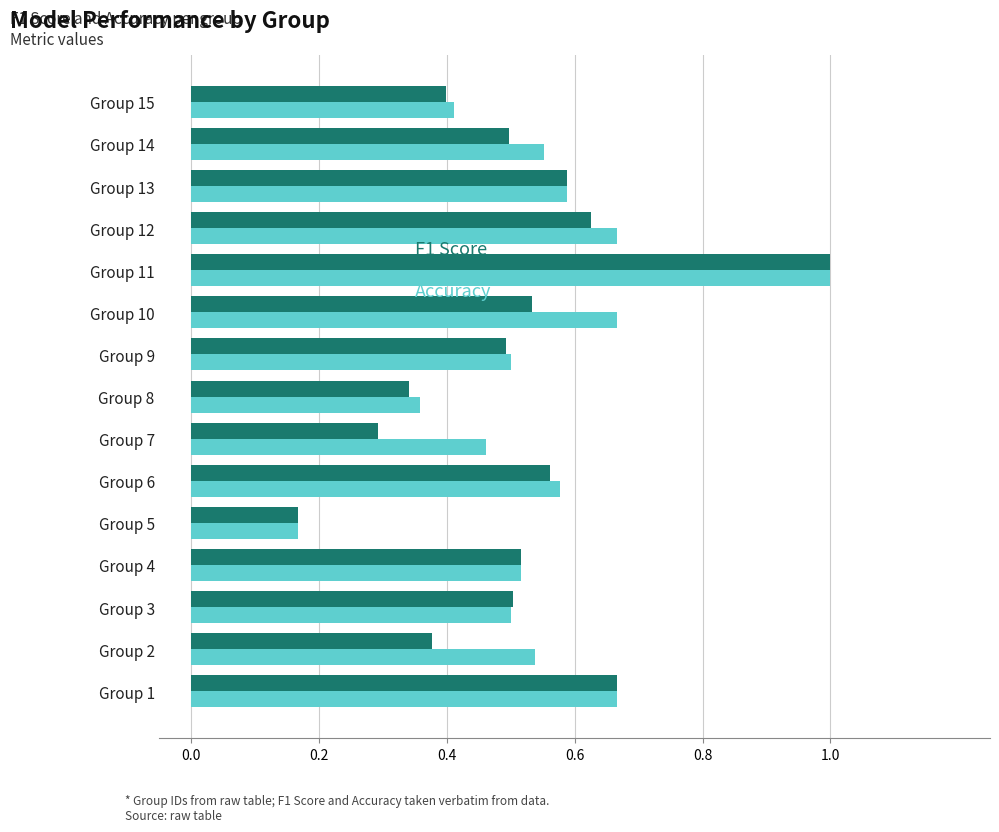

At which category is the sum across all series the highest?

Group 11